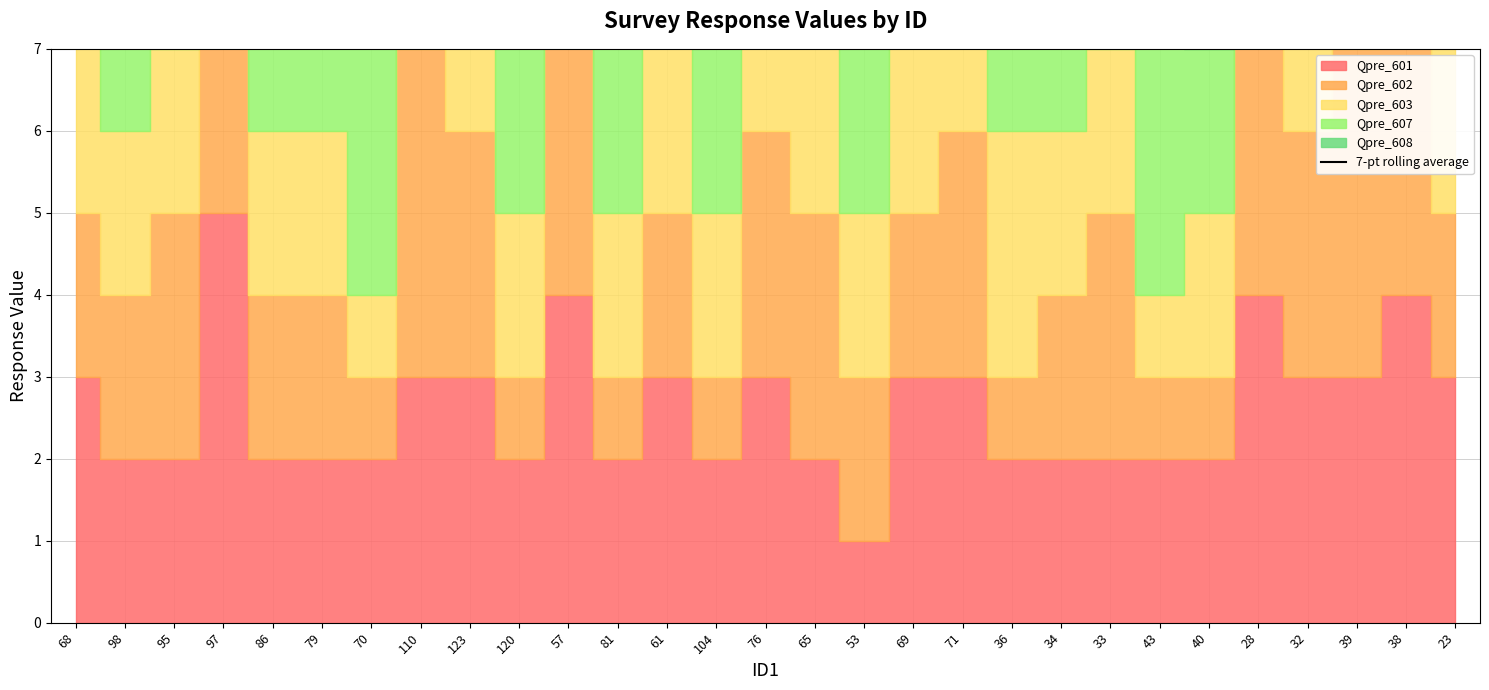

Where is the data nearest to the value 11?

98